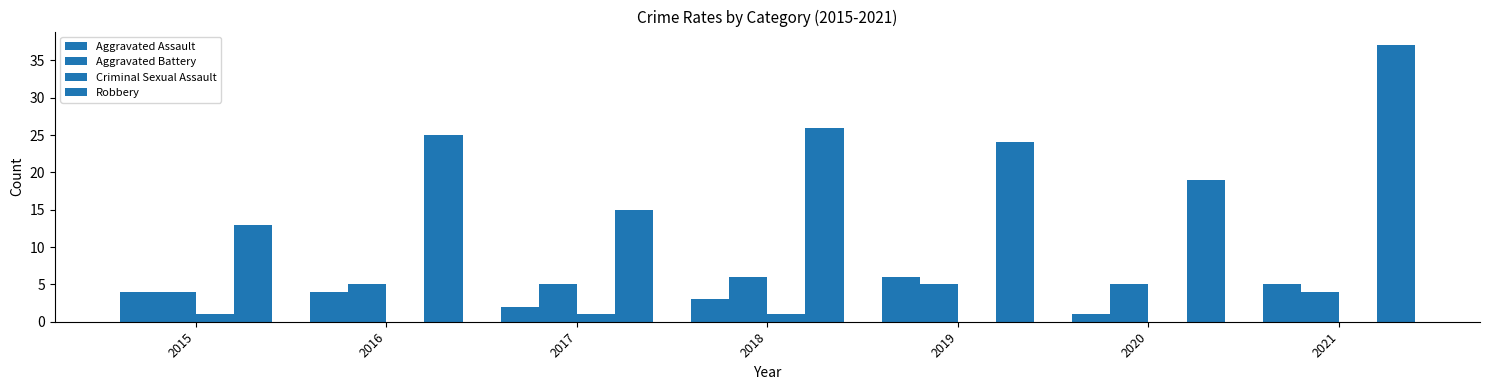

Does the chart contain stacked bars?

No